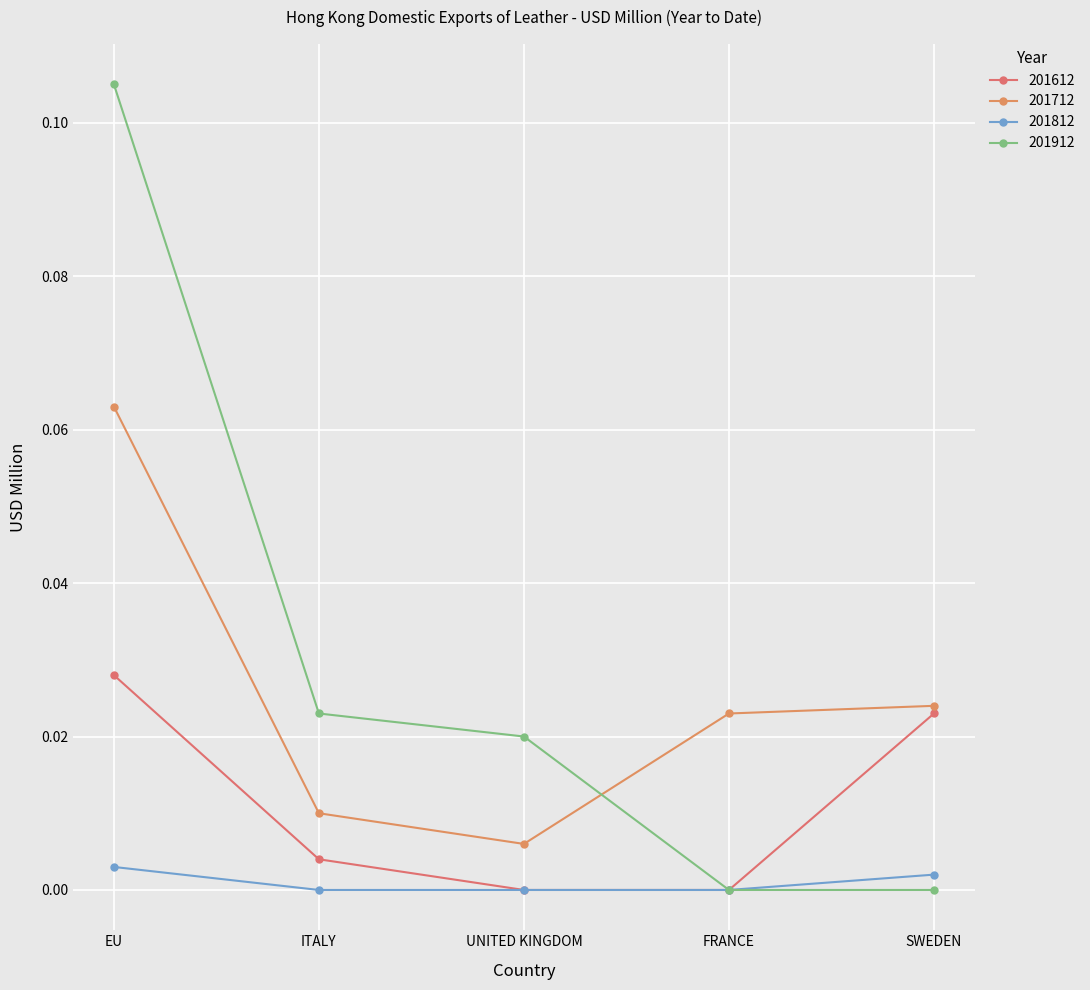

Reading right to left, extract all data points from this chart.

201612: 0.0	0.0	0.0	0.0	0.0
201712: 0.0	0.0	0.0	0.0	0.1
201812: 0.0	0.0	0.0	0.0	0.0
201912: 0.0	0.0	0.0	0.0	0.1